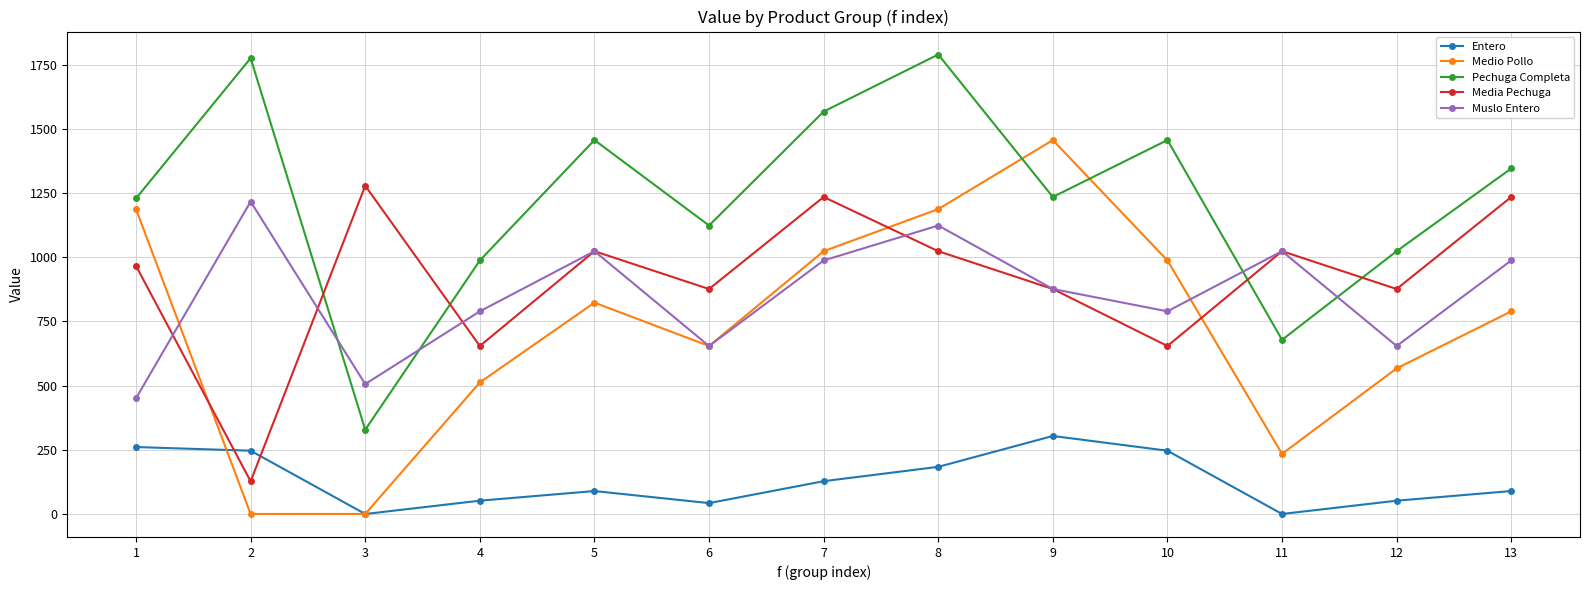

What is the difference between the maximum and minimum values in the Entero series?

303.8